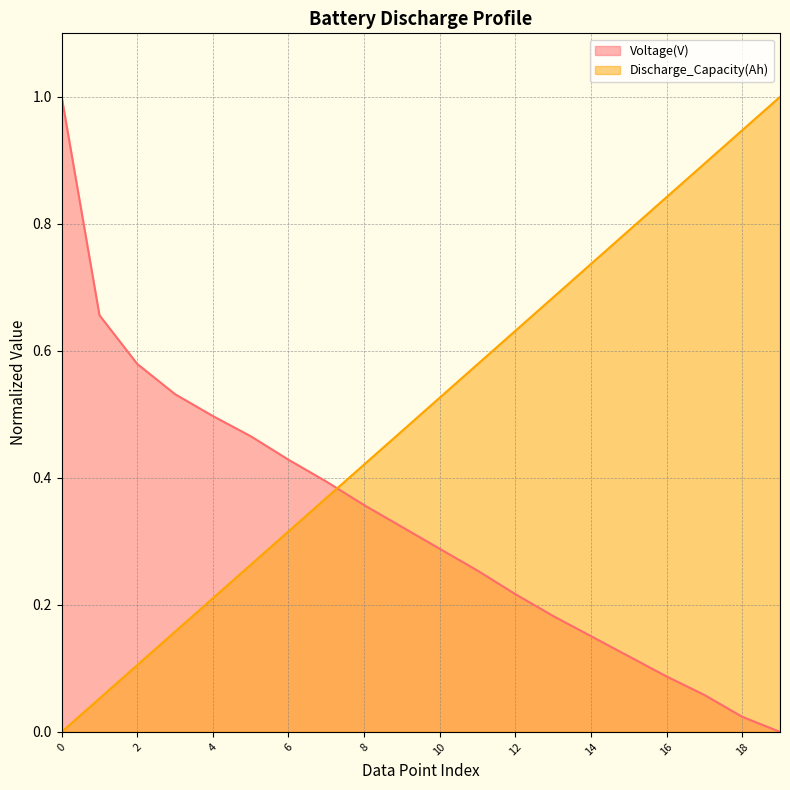

Between which two adjacent categories do Voltage(V) and Discharge_Capacity(Ah) first intersect?

7 and 8